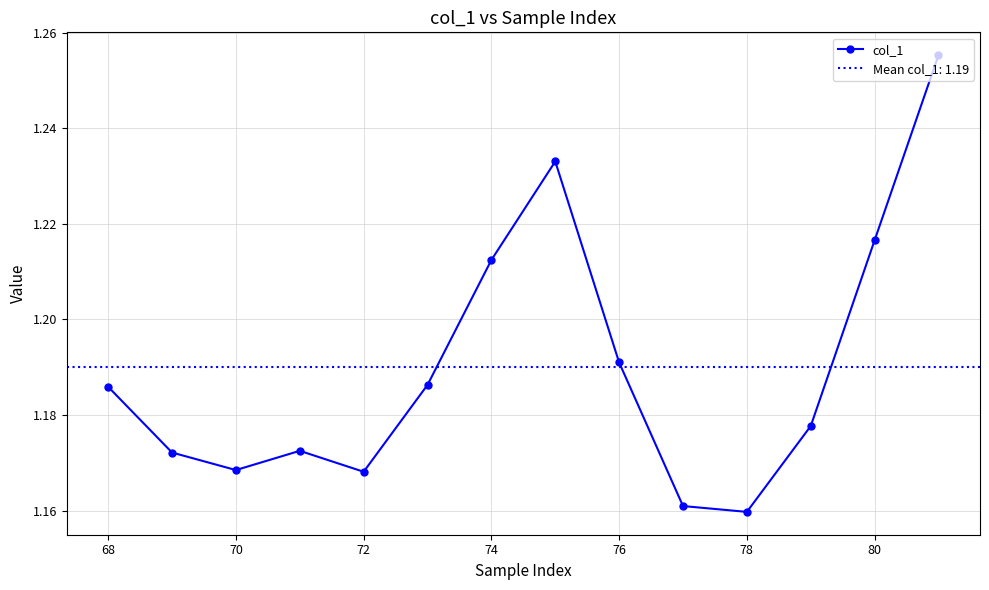

In col_1, how many points are lower than both neighbors (excluding endpoints)?

3